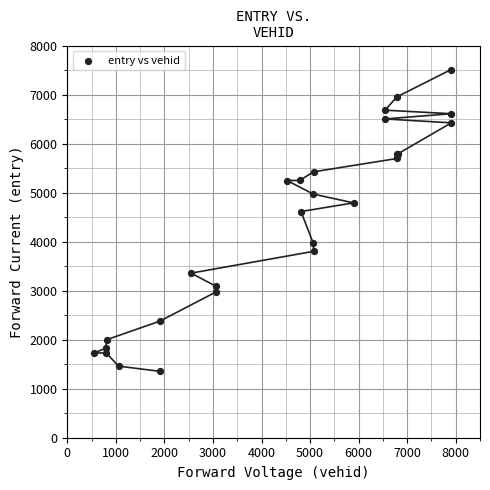

What Y value in the scatter plot is closest to 4430?

4613.8